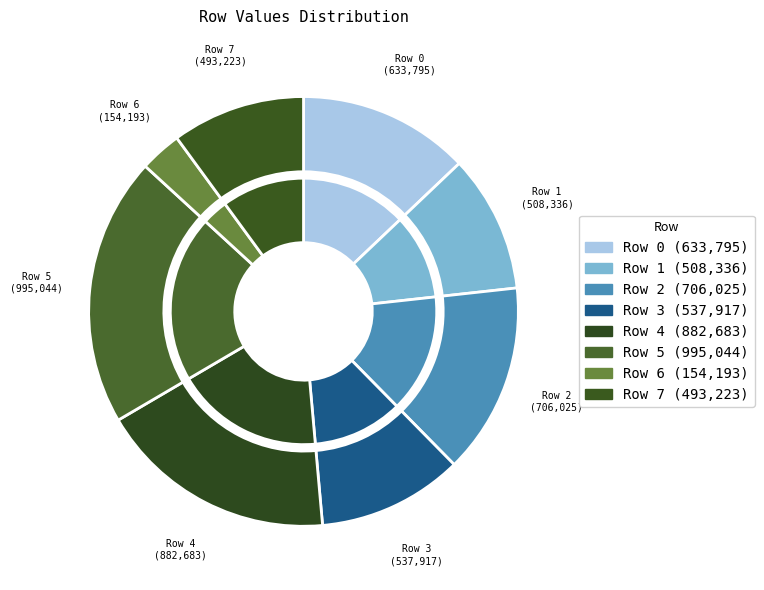

To the nearest percent, what is the difference between the largest and smallest slice percentages?

17%